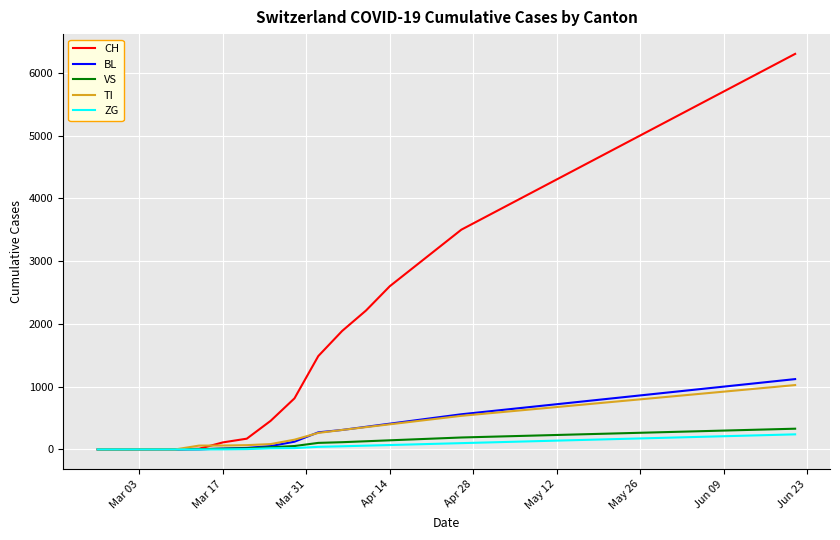

What is the greatest value displayed?

6300